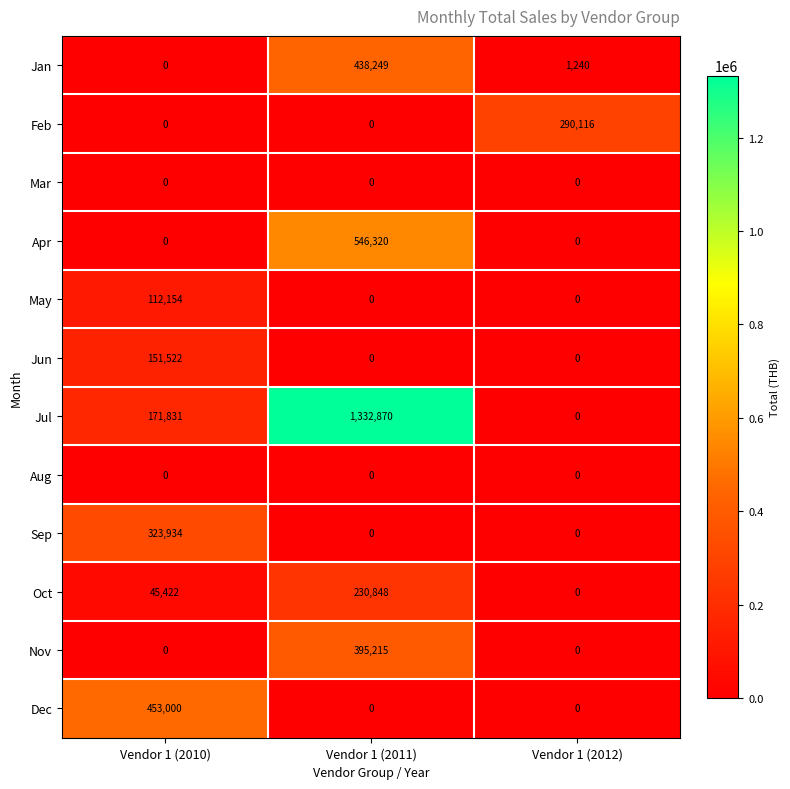

Which series has the largest range (max minus min)?

Jul